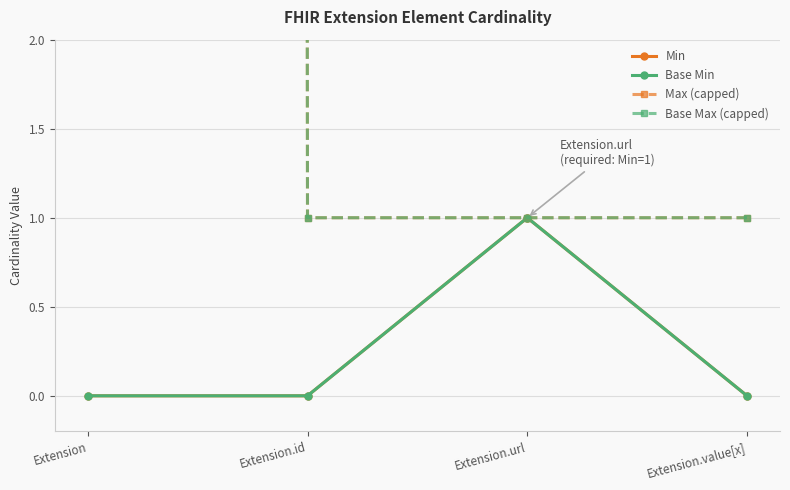

The Base Max (capped) series shows 999 at Extension. True or false?

True